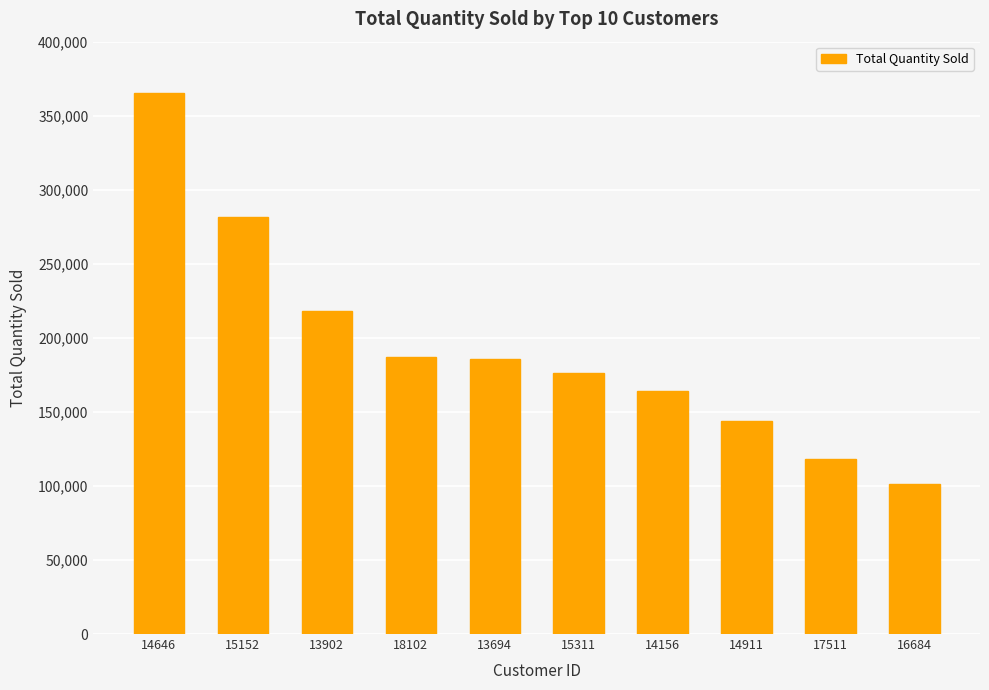

What position from the left is 18102?

4